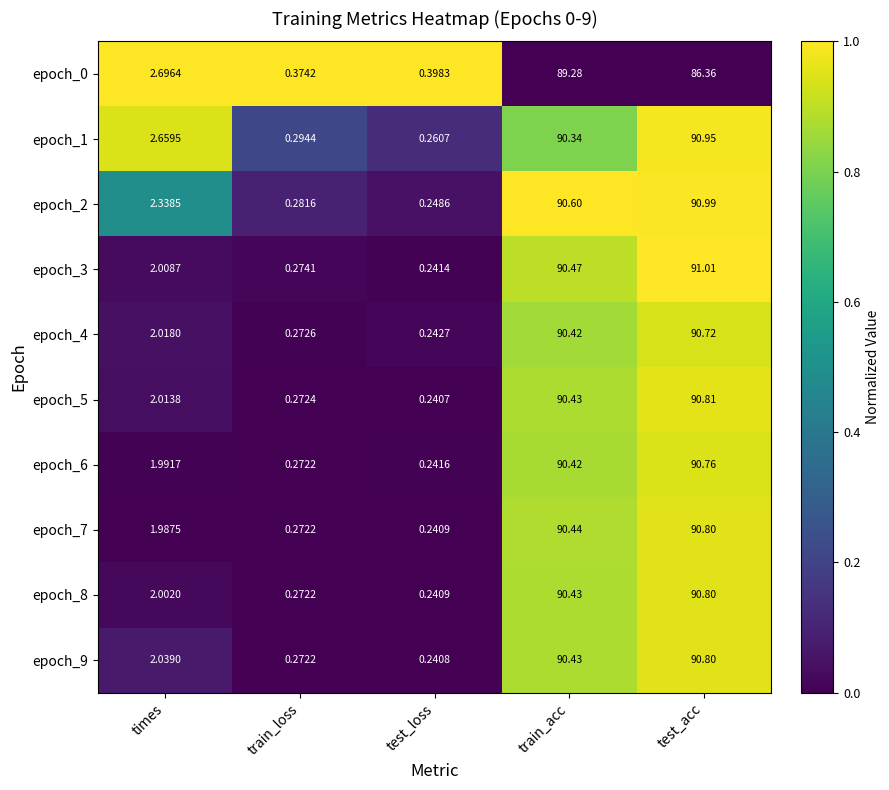

Where does the epoch_0 series first go above 2?

times